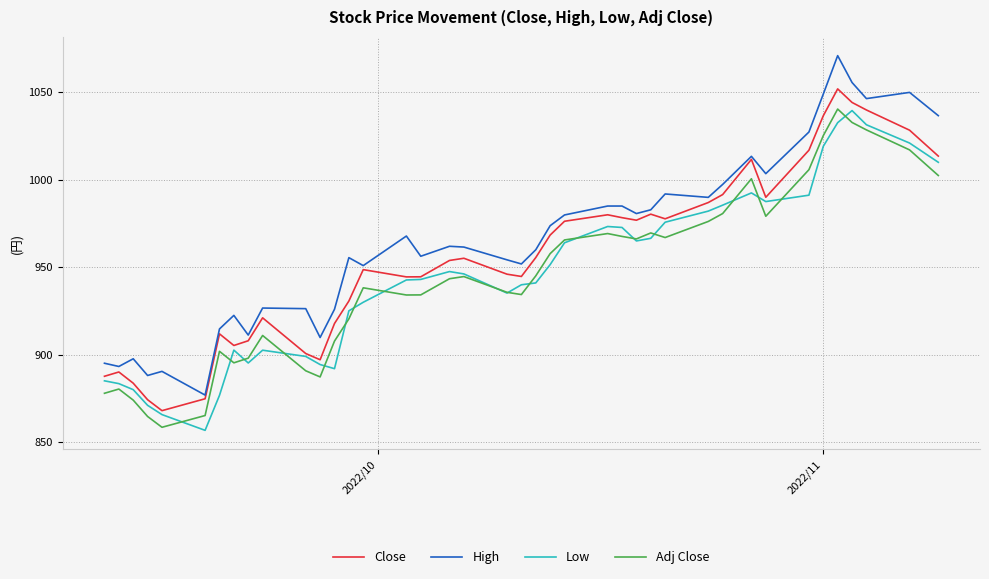

What is the maximum value shown in the chart?

1070.9